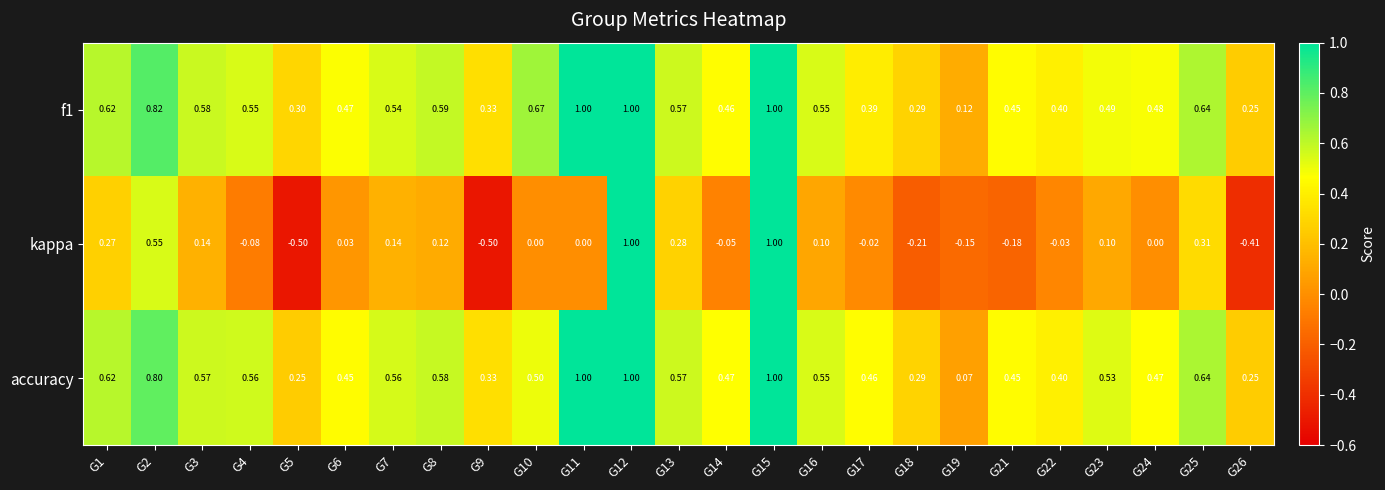

What is the total value across all series at G8?

1.3